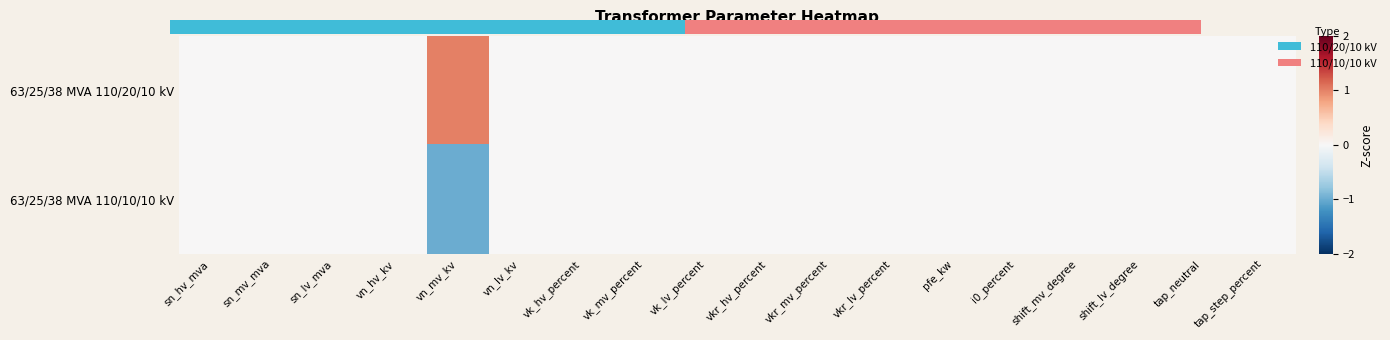

Which has a higher value, sn_mv_mva or vk_hv_percent?

sn_mv_mva